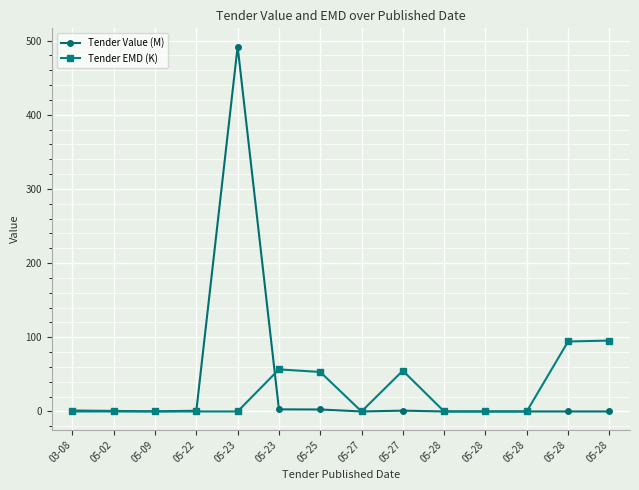

What is the label of the 11th point from the right?

05-22